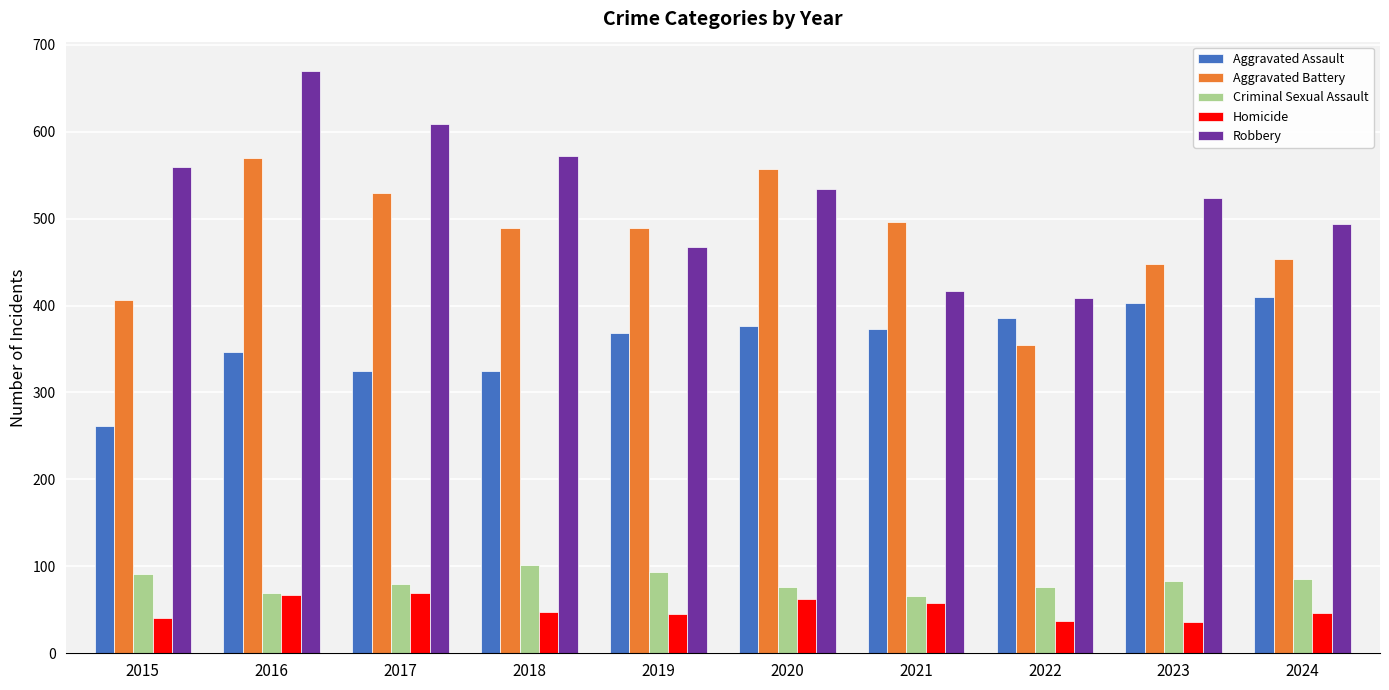

Is it true that Criminal Sexual Assault equals 118 at 2022?

False